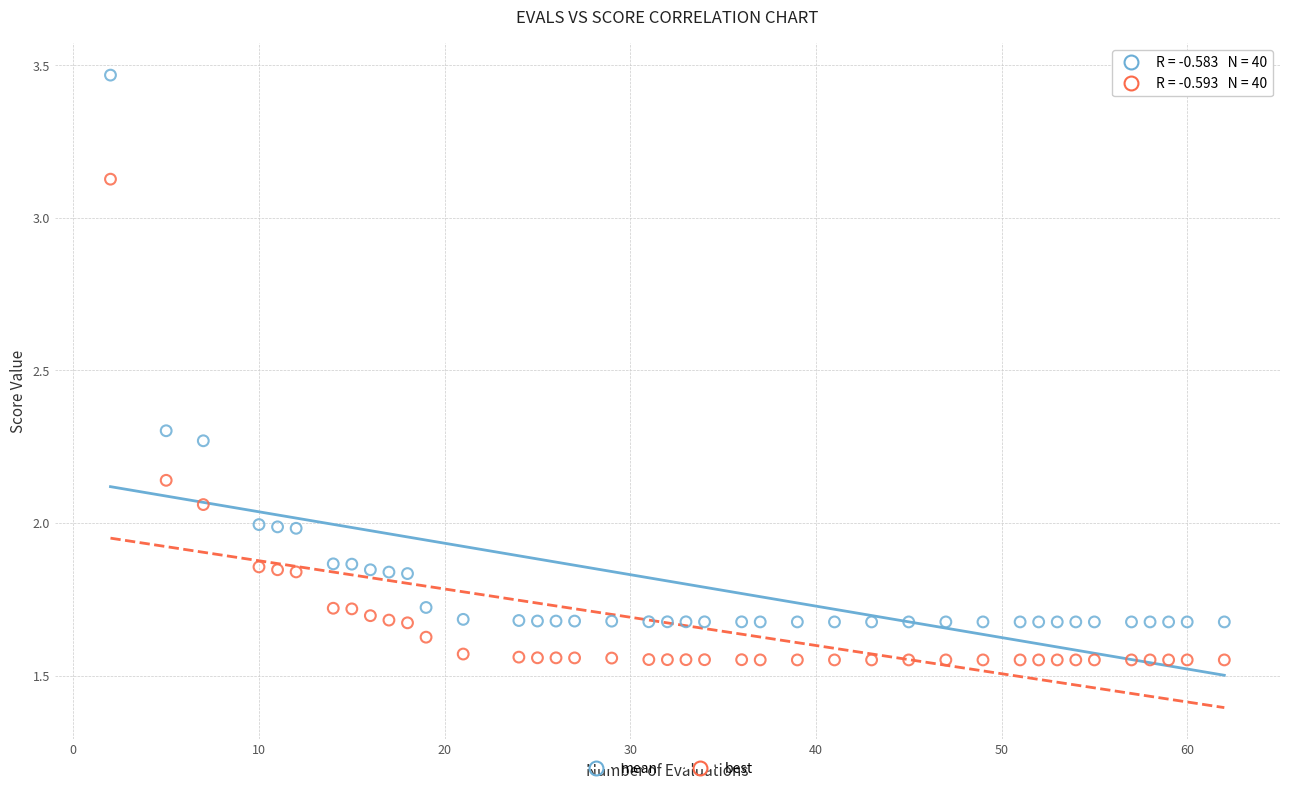

Which series reaches the maximum Y coordinate?

mean